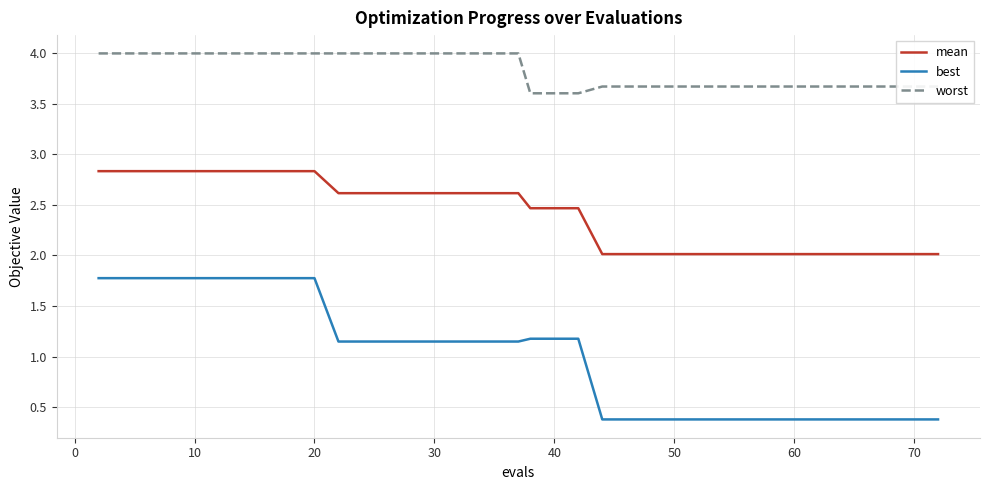

What is the minimum value shown in the chart?

0.4